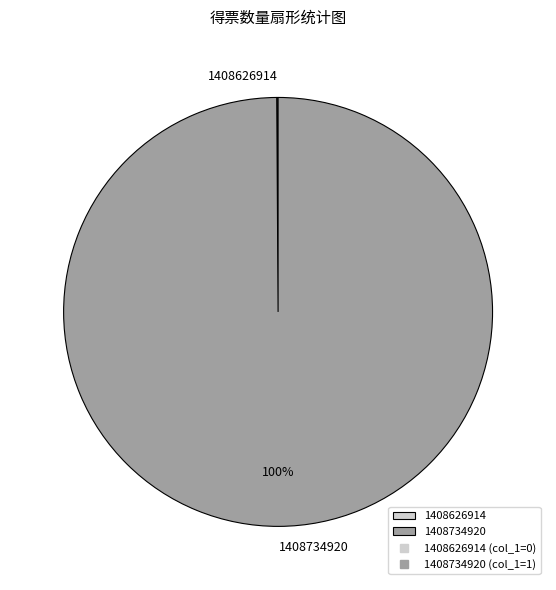

Is there any slice that represents more than half of the pie?

Yes